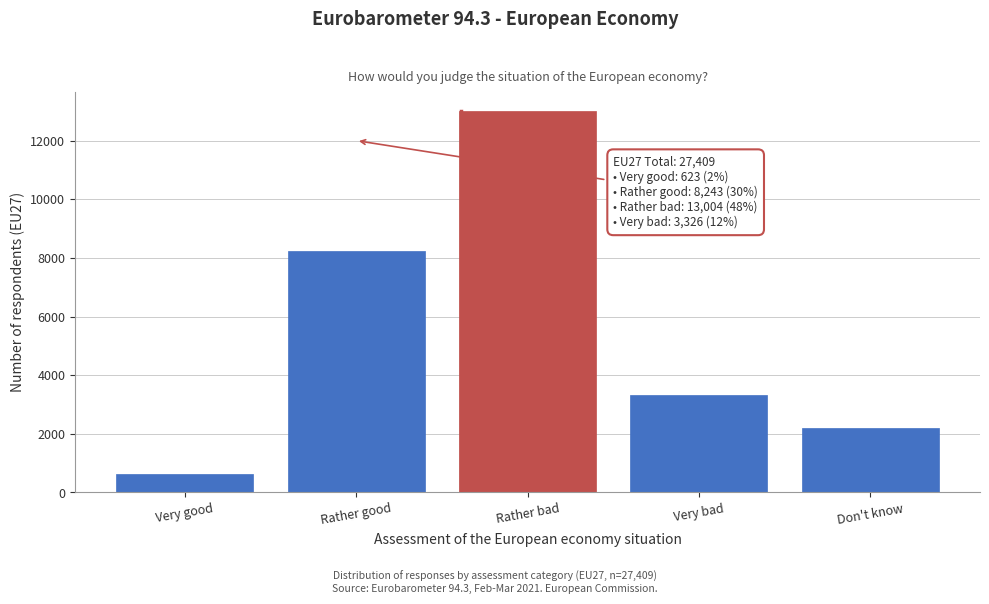

Reading left to right, list all the values displayed in this chart.

Very good=623	Rather good=8243	Rather bad=13004	Very bad=3326	Don't know=2213